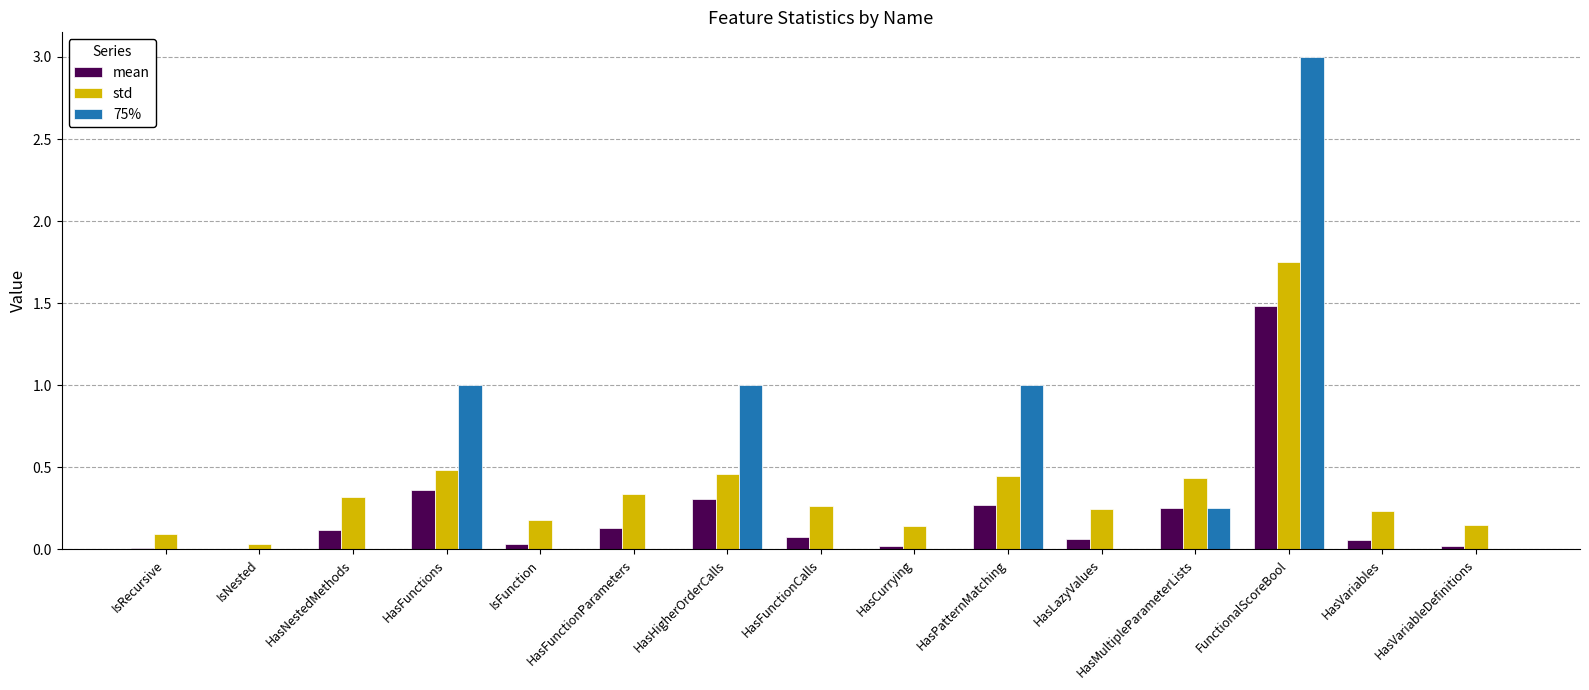

Which series changed the most between HasHigherOrderCalls and FunctionalScoreBool?

75%